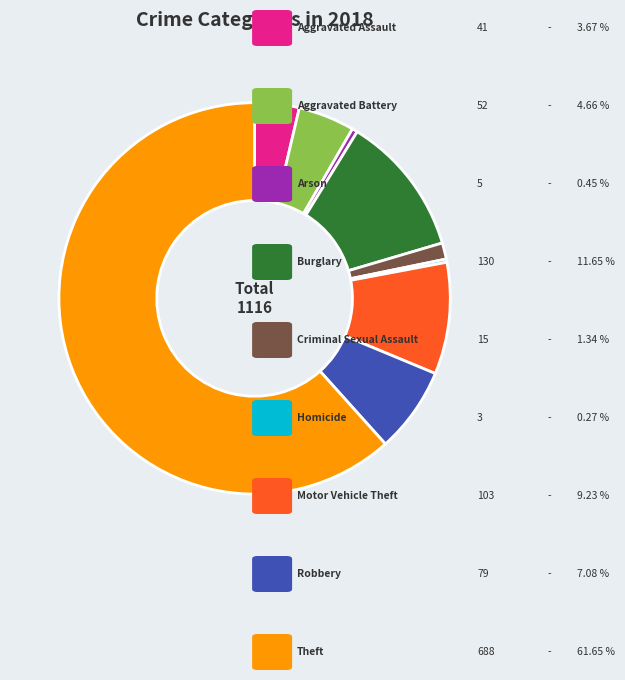

Is there a majority slice in this chart?

Yes